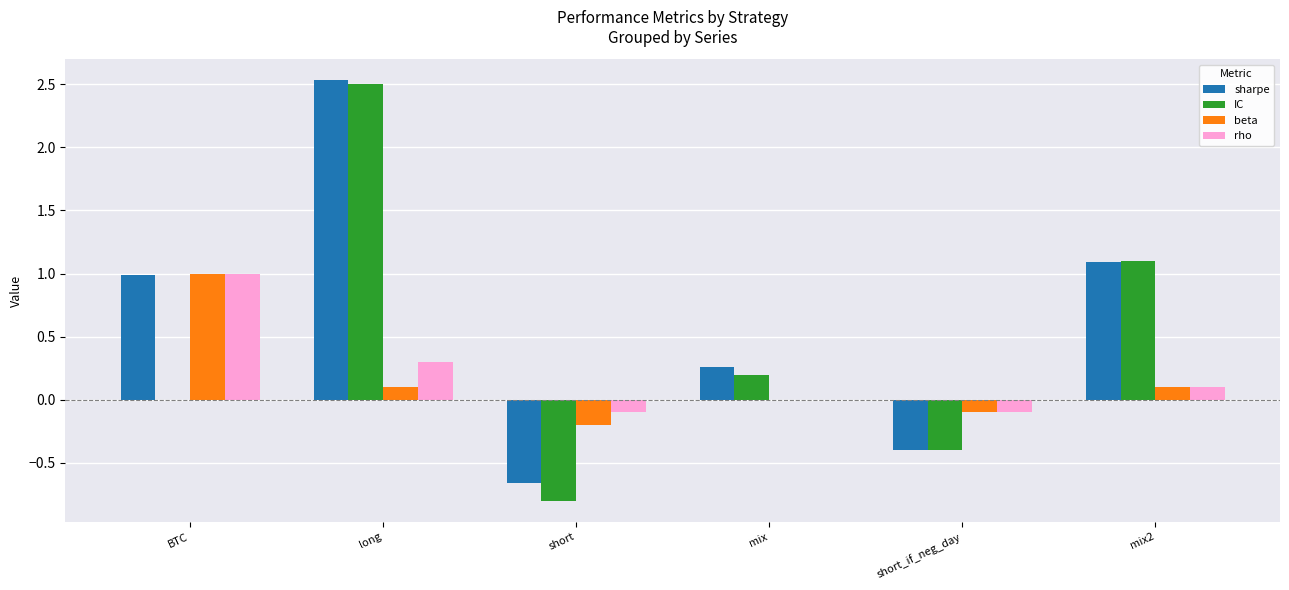

Which series changed the most between long and short?

IC